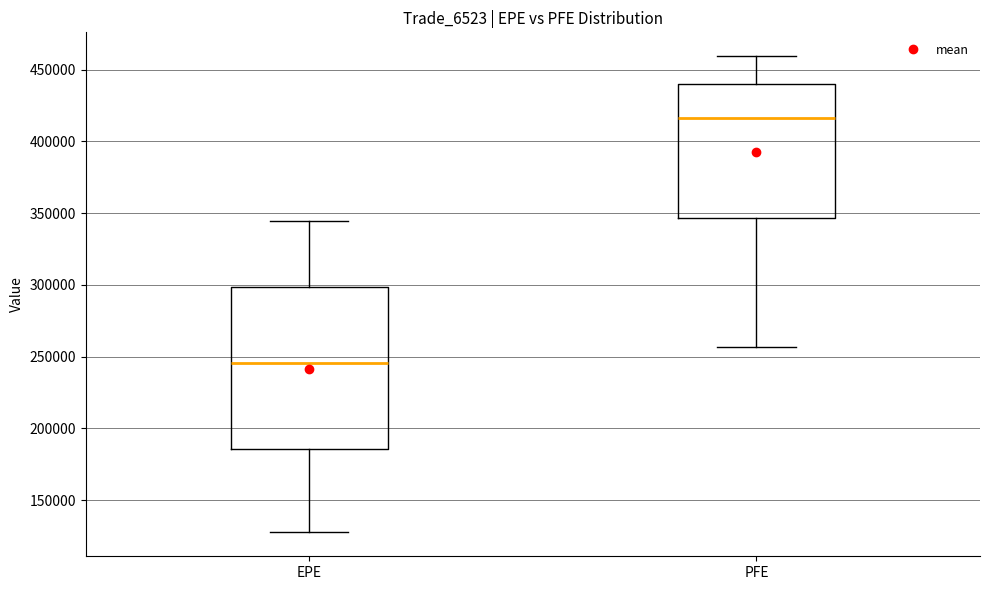

Reading left to right, read every box against the y-axis: the position of its median line, the range the box covers, and the ends of its whiskers. The values are not printed on the chart, so give them approximately, as read against the axis.

EPE: median 245000, box 185000 to 300000, whiskers 125000 to 345000
PFE: median 415000, box 345000 to 440000, whiskers 255000 to 460000